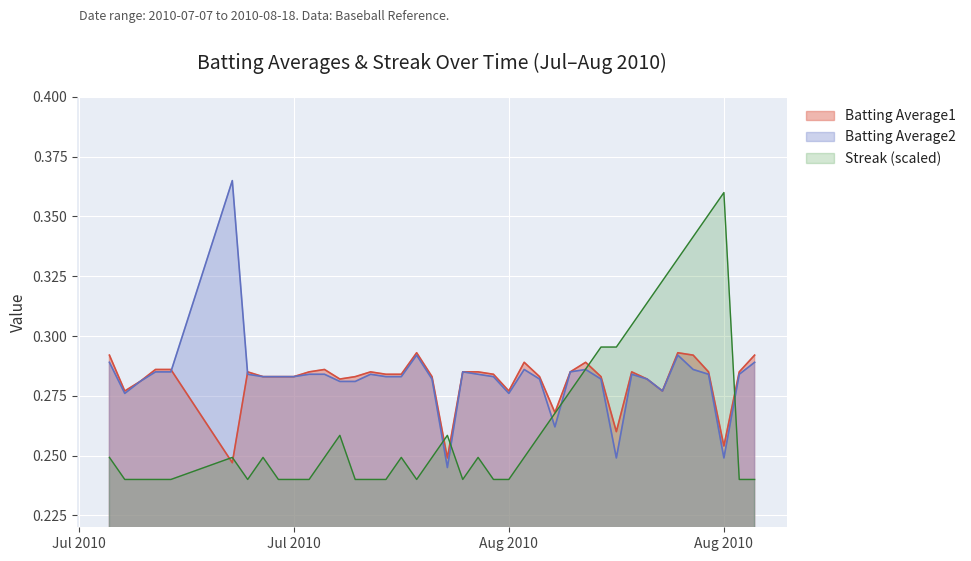

What is the label of the 8th point from the right?

2010-08-11